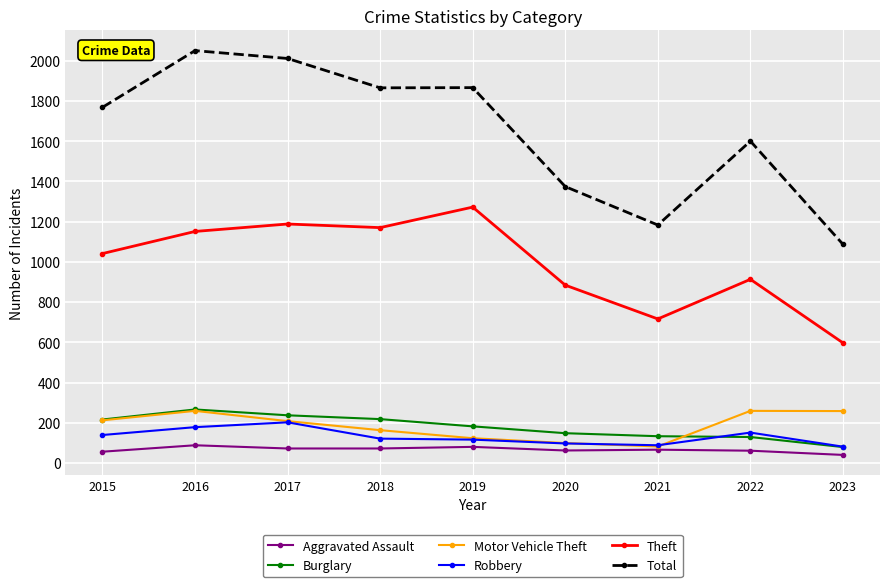

What is the maximum value shown in the chart?

2050